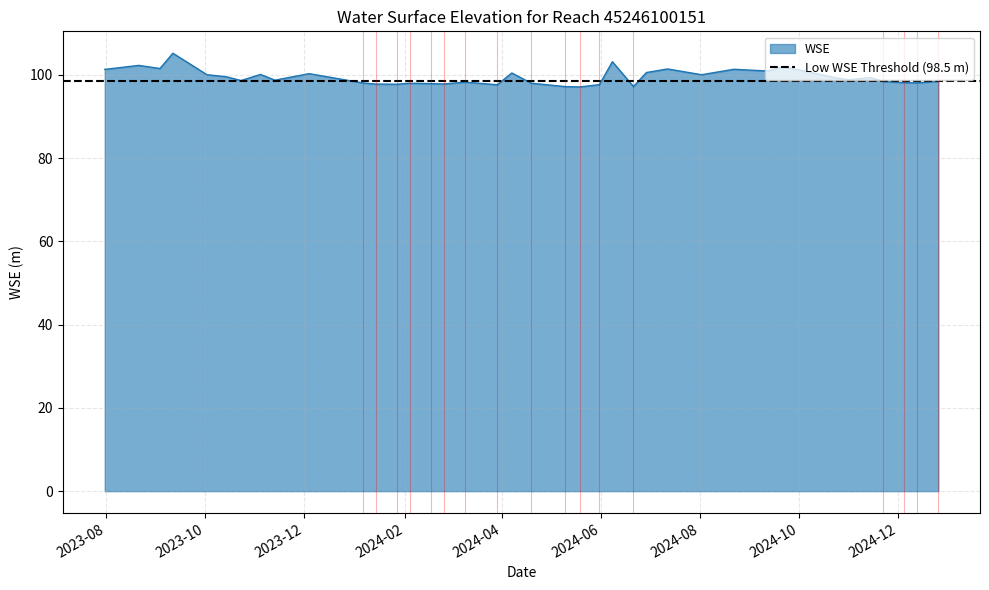

What is the difference between the maximum and minimum values?

8.1